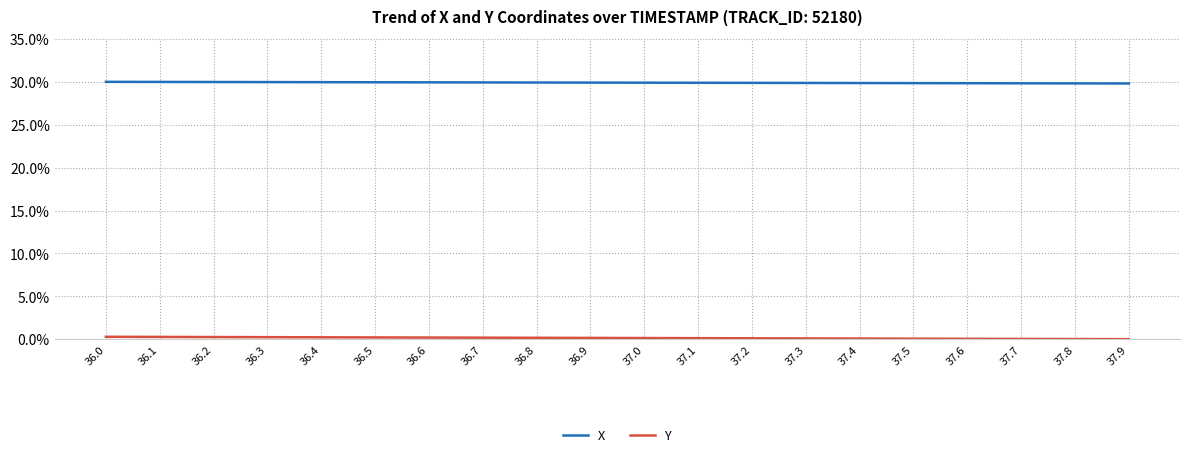

What is the lowest value of the X series?

29.8